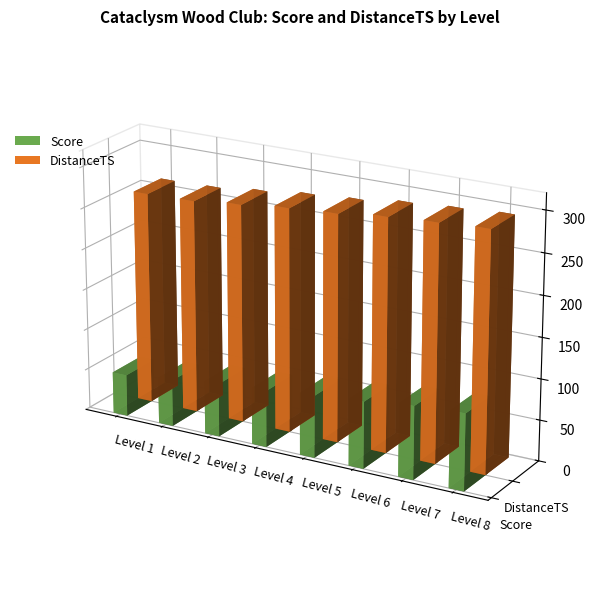

Reading left to right, transcribe all the data shown in this chart.

Score: 51.0	56.8	65.0	69.1	76.0	81.6	89.3	93.4
DistanceTS: 259.9	261.4	267.3	273.6	277.5	284.3	288.2	291.6